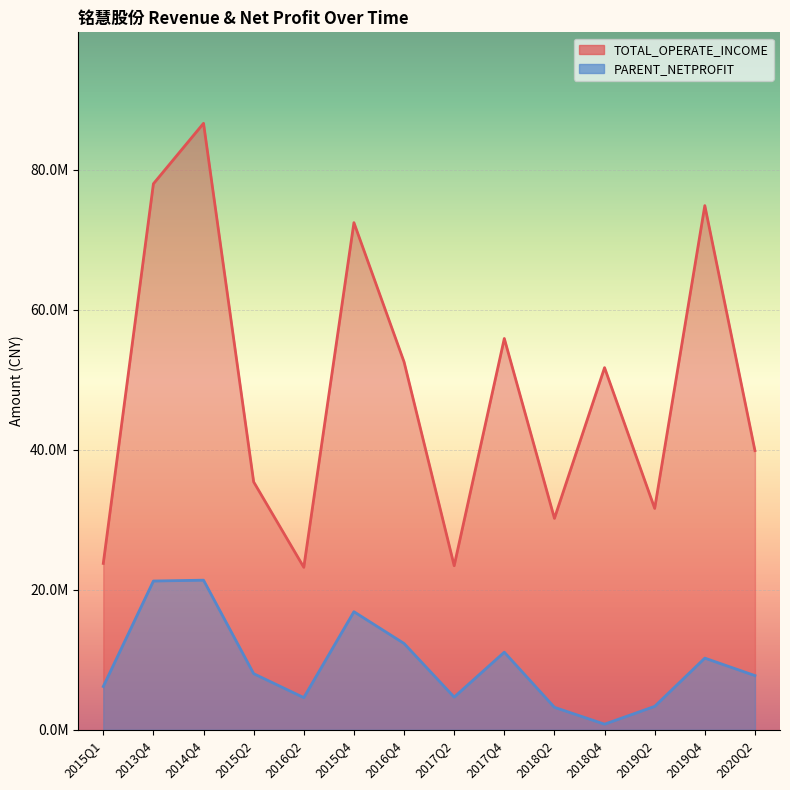

Reading left to right, list all the values displayed in this chart.

TOTAL_OPERATE_INCOME: 2015Q1=23761021.1	2013Q4=77980942.1	2014Q4=86615398.5	2015Q2=35404235.3	2016Q2=23207063.3	2015Q4=72427773.1	2016Q4=52544431.9	2017Q2=23434613.9	2017Q4=55883701.3	2018Q2=30198920.6	2018Q4=51717824.9	2019Q2=31618990.8	2019Q4=74862322.1	2020Q2=39867035.0
PARENT_NETPROFIT: 2015Q1=6185090.0	2013Q4=21246803.8	2014Q4=21368354.9	2015Q2=8015086.5	2016Q2=4594902.0	2015Q4=16864226.6	2016Q4=12329587.4	2017Q2=4668843.9	2017Q4=11084545.3	2018Q2=3210445.5	2018Q4=802017.4	2019Q2=3346586.9	2019Q4=10235008.9	2020Q2=7741374.1